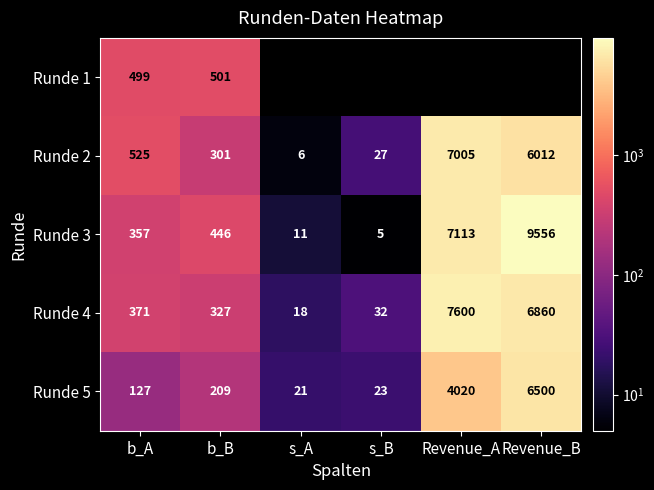

What is the sum of the Runde 2 values at Revenue_B and Revenue_A?

13017